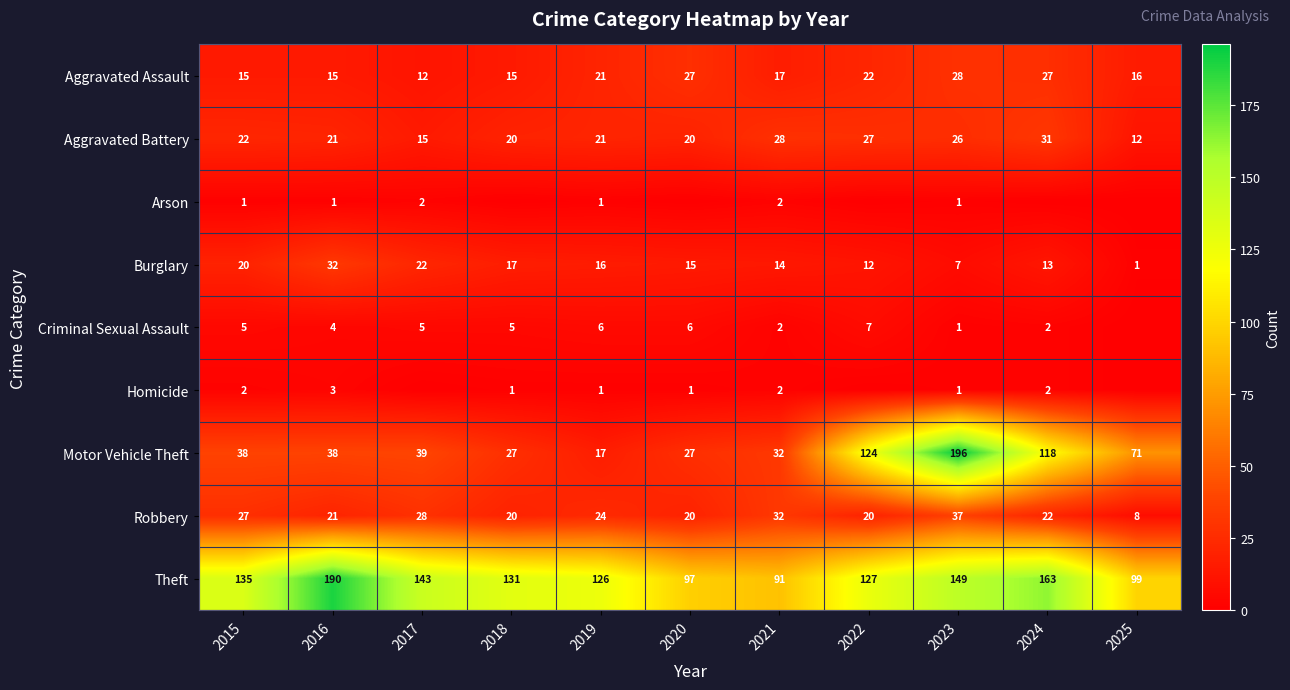

List the labels in order of Burglary value, smallest first.

2025, 2023, 2022, 2024, 2021, 2020, 2019, 2018, 2015, 2017, 2016